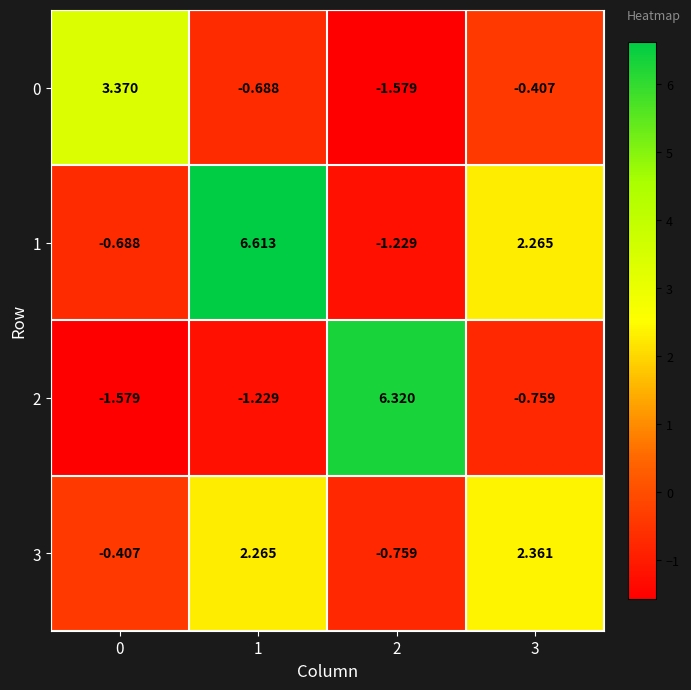

Is the value of 2 at 0 greater than the value of 3 at 1?

No